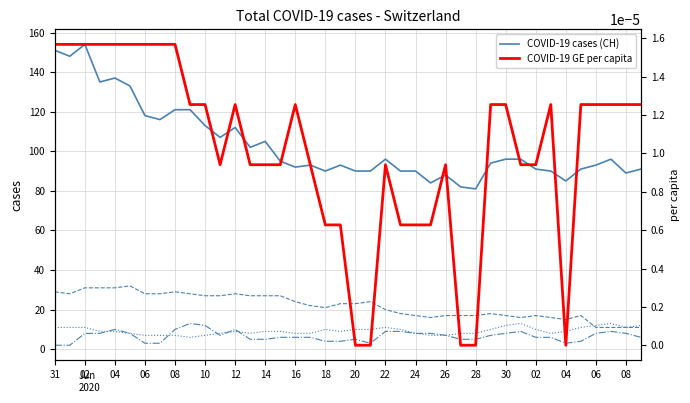

In GE per capita, how many points are lower than both neighbors (excluding endpoints)?

2